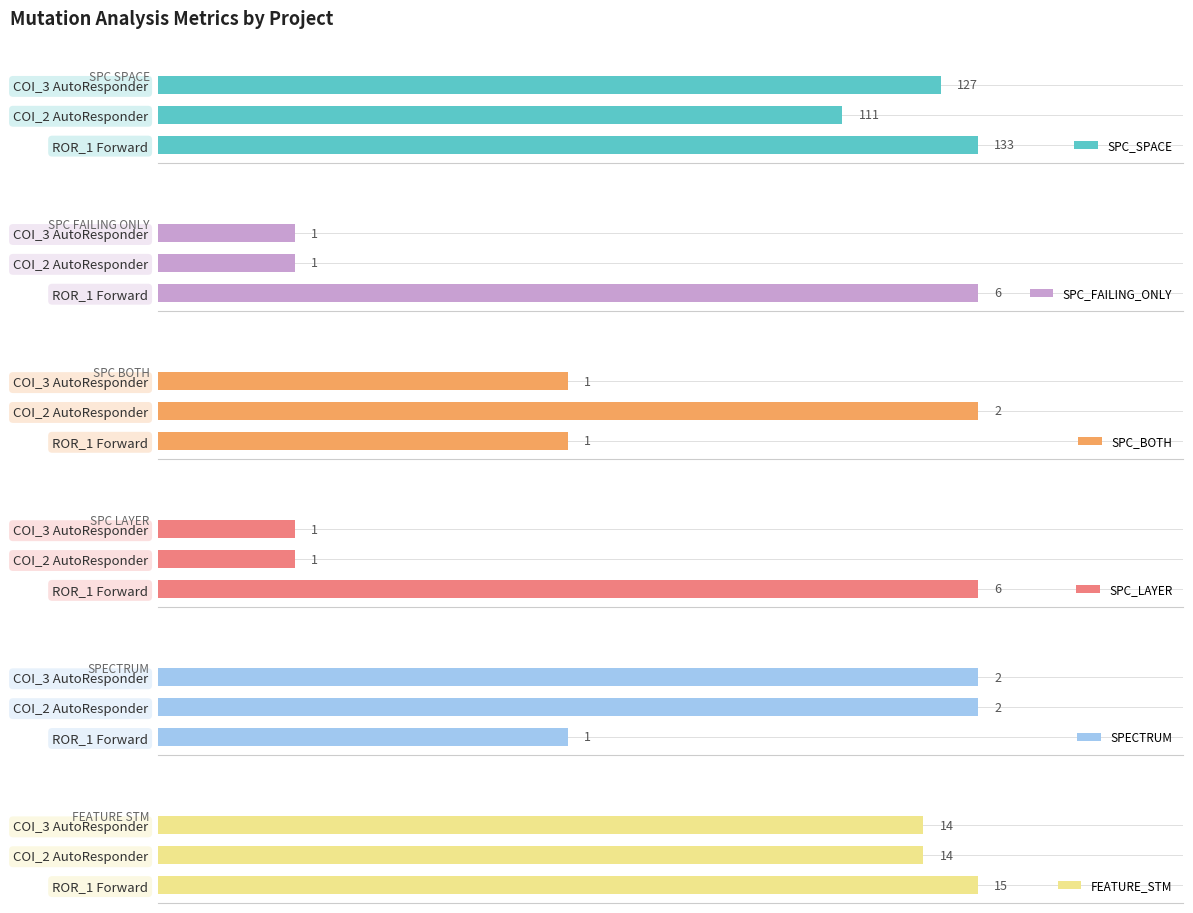

Rank the series at COI_2 AutoResponder from lowest to highest value.

SPC_FAILING_ONLY, SPC_LAYER, SPC_BOTH, SPECTRUM, FEATURE_STM, SPC_SPACE